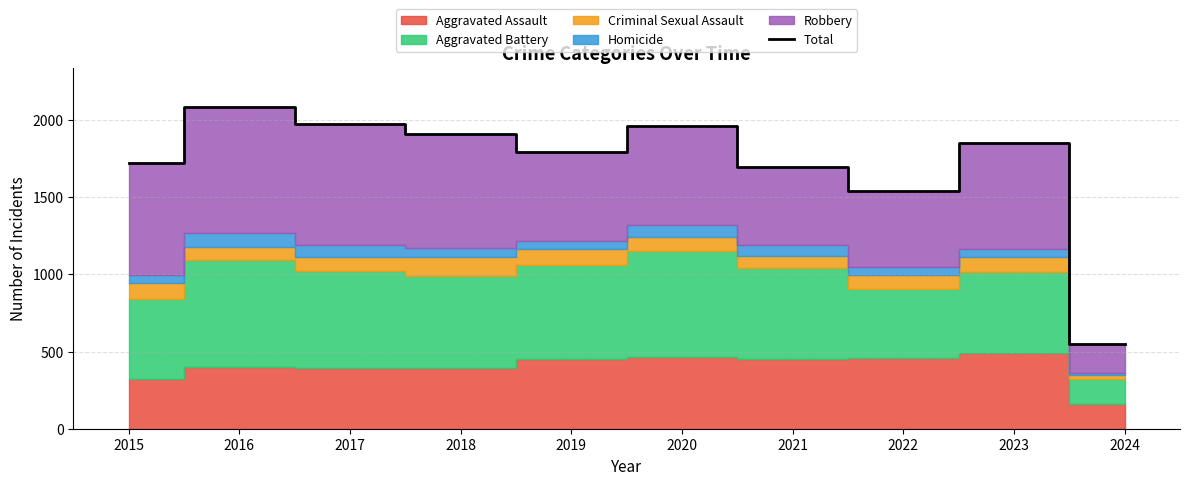

True or false: the data shows 842 at 2024.

False